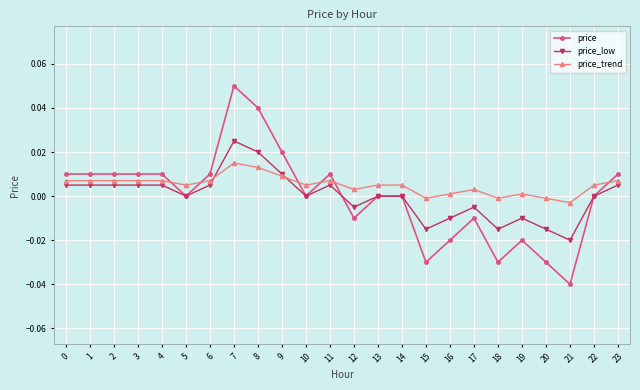

Is the value of price at 6 greater than the value of price_trend at 16?

Yes